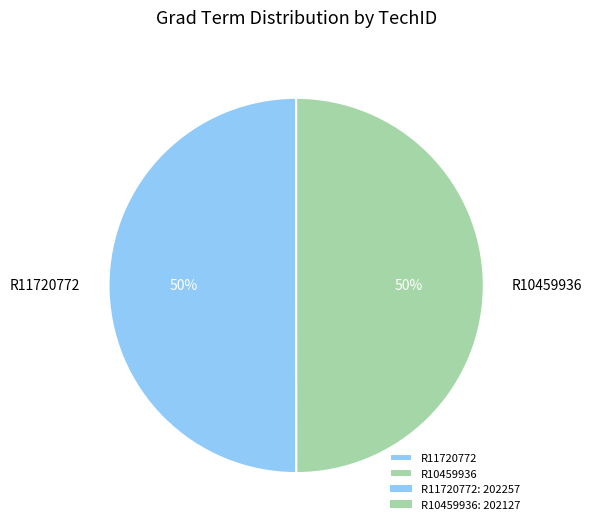

What is the ratio of the value at R11720772 to the value at R10459936?

1.0